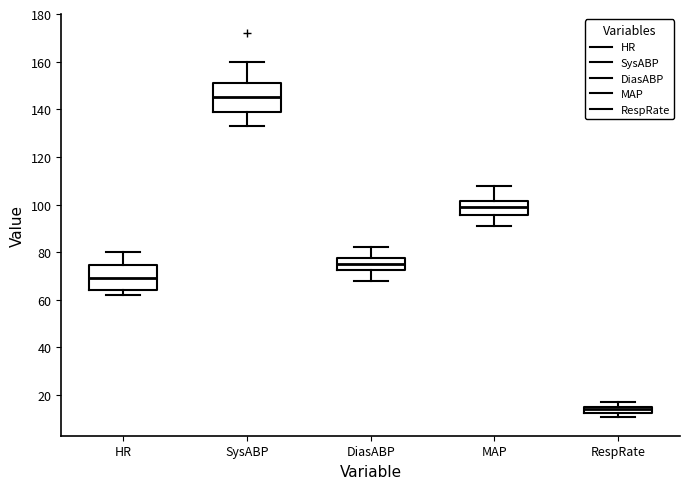

Which box's median line is the highest?

SysABP